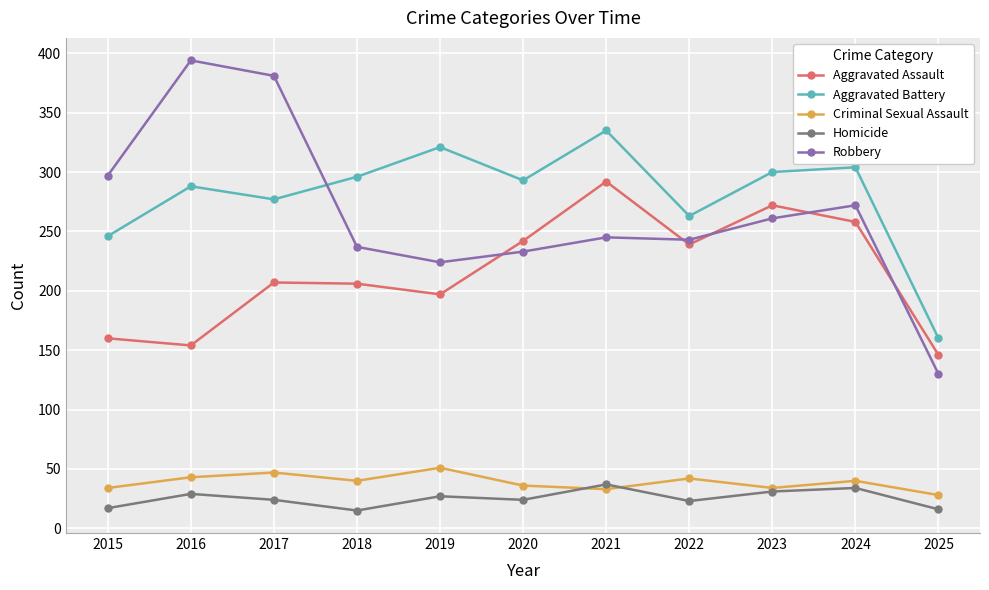

At 2019, list the series in order from largest to smallest.

Aggravated Battery, Robbery, Aggravated Assault, Criminal Sexual Assault, Homicide